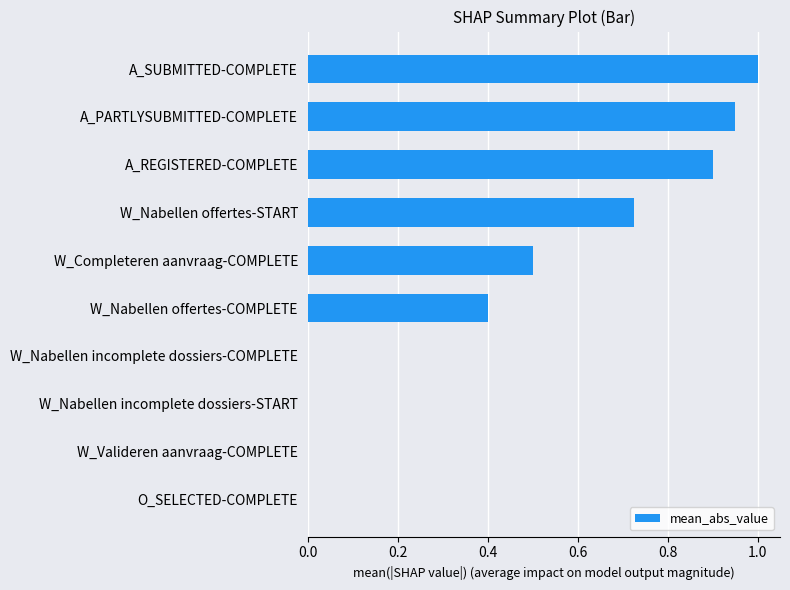

Is it true that the value at W_Nabellen offertes-START is 1.1?

False